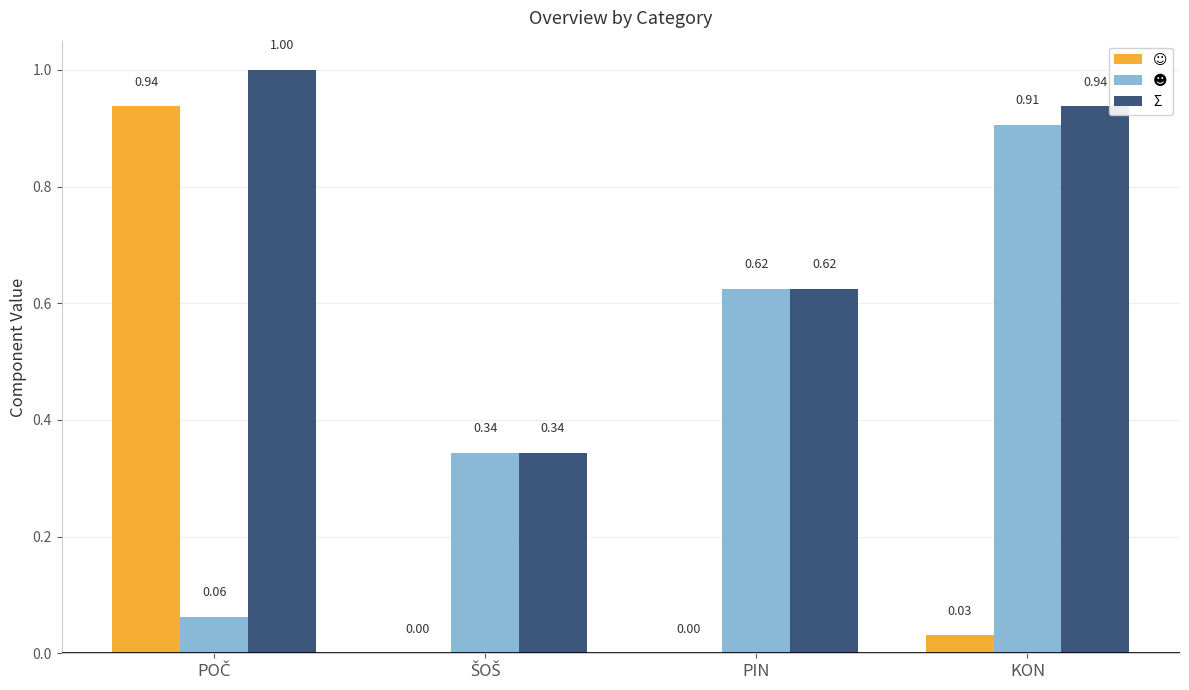

What is the sum of all Σ values?

2.9